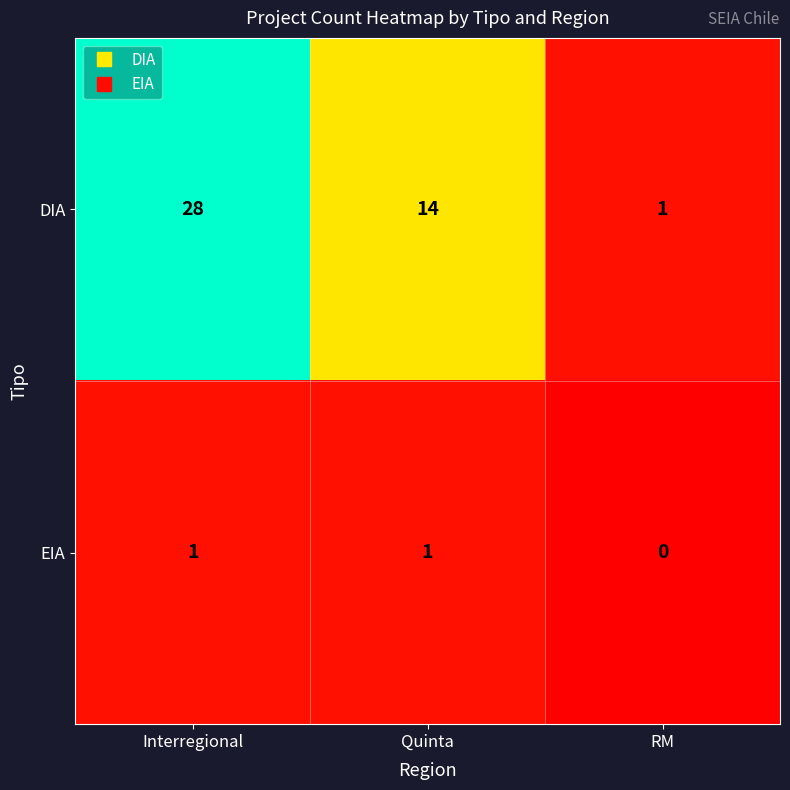

How many data points in DIA are less than 14?

1